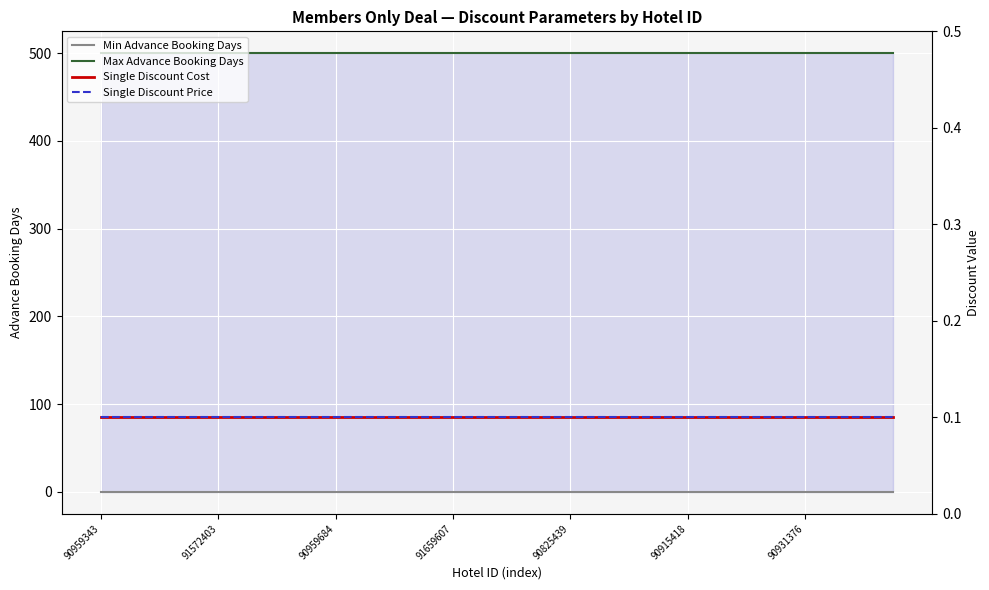

True or false: Single Discount Cost and Single Discount Price cross at least once.

False